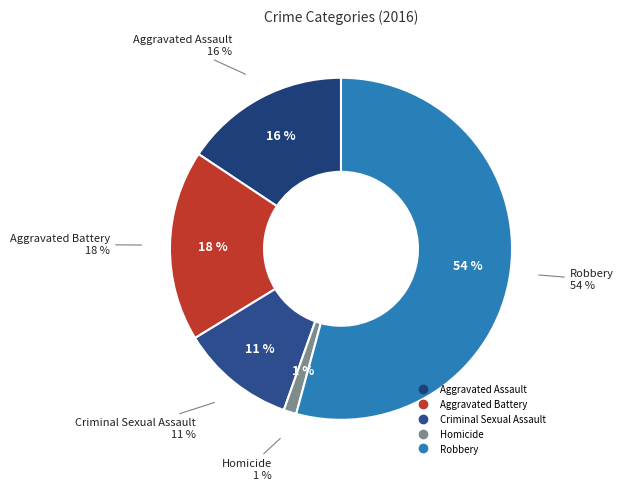

True or false: Criminal Sexual Assault accounts for 11% of the total.

True